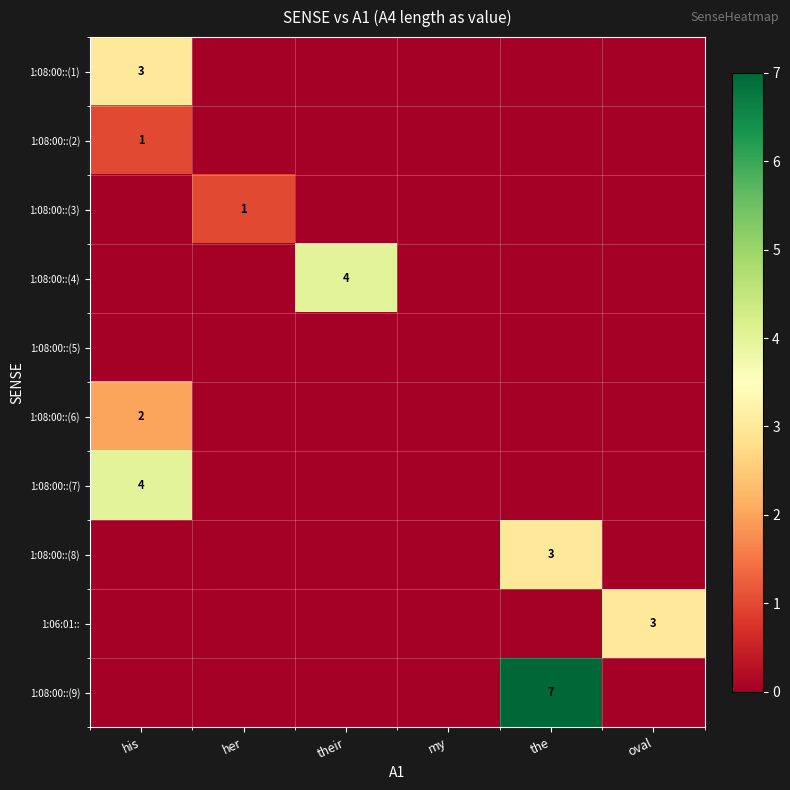

Is it true that 1:08:00::(9) equals 0 at his?

True